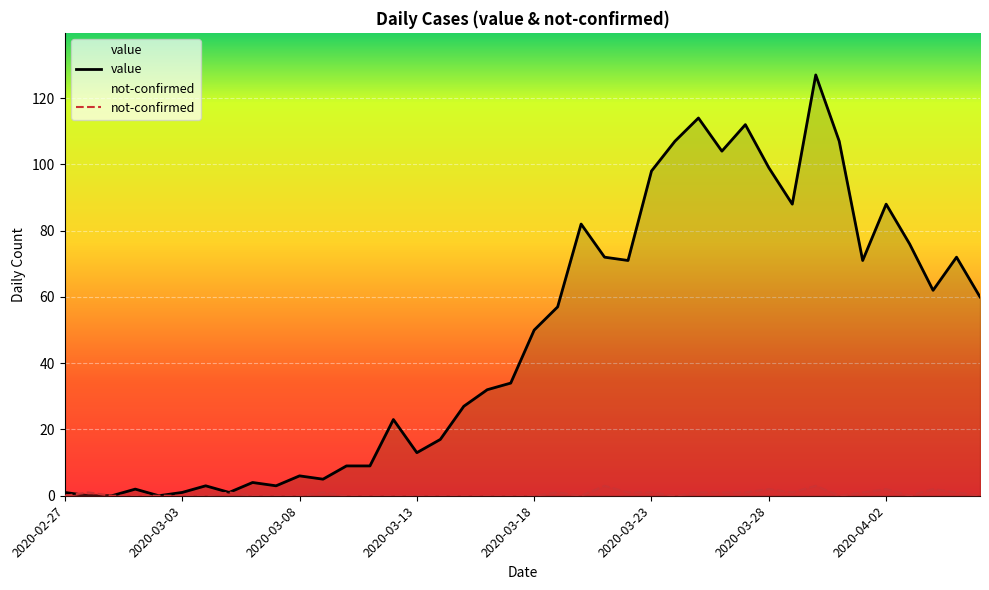

True or false: not-confirmed has a value of 0 at 2020-03-24.

True